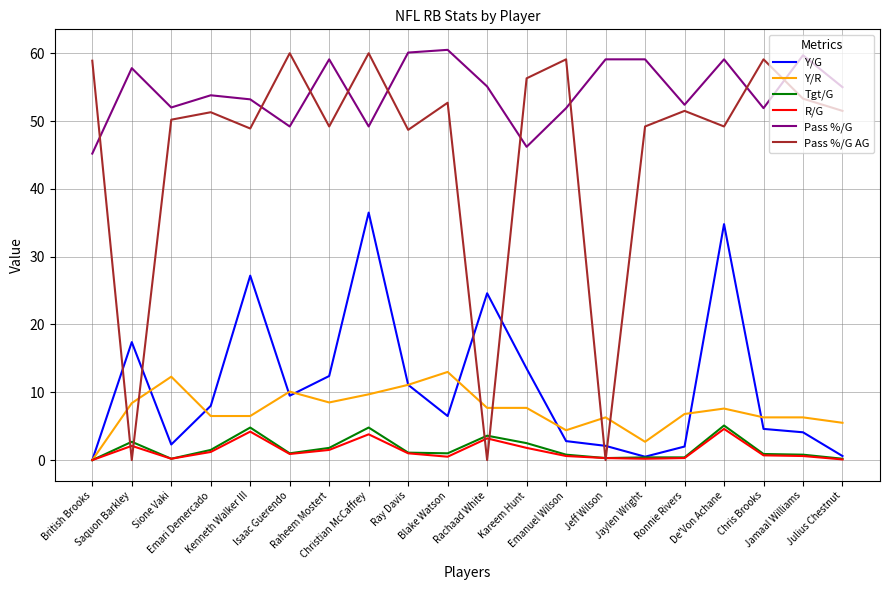

True or false: Pass %/G has more than 2 points higher than both neighbors.

True